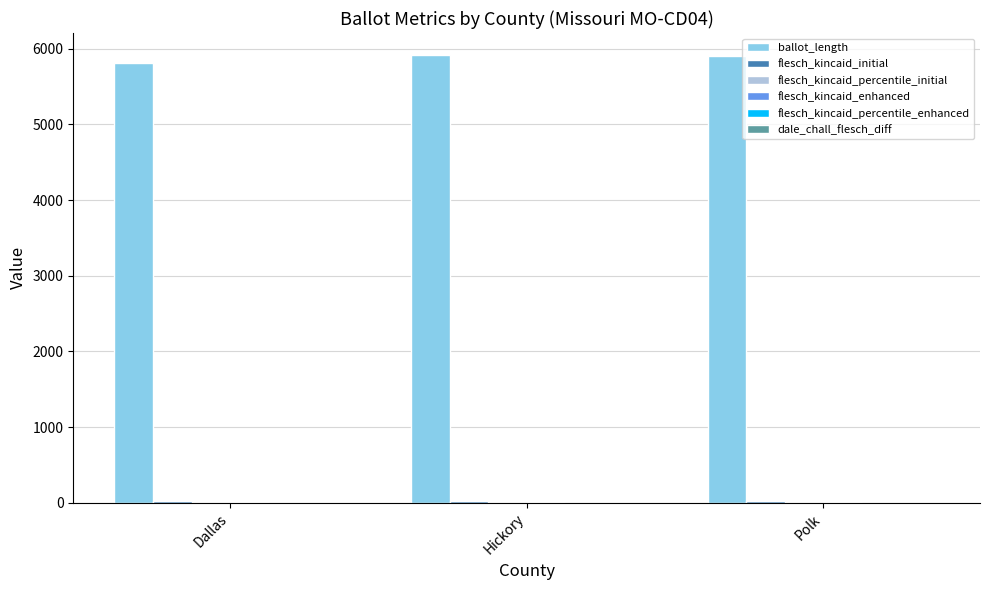

Which series has the largest total across all categories?

ballot_length